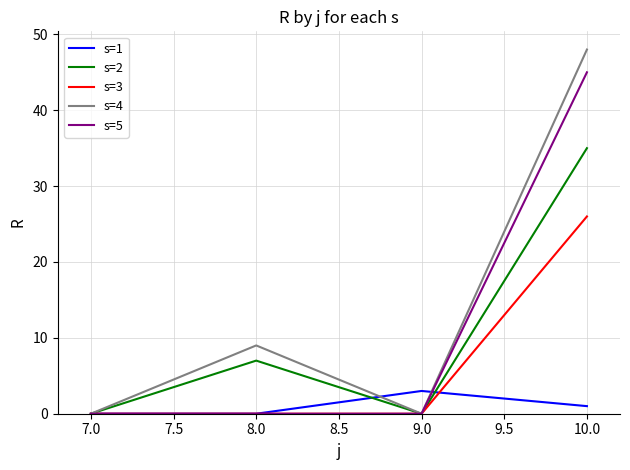

Which series has the largest total across all categories?

s=4